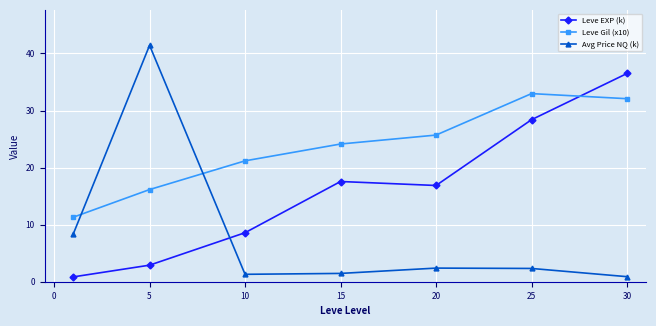

What is the value of the Leve Gil (x10) point at the 3rd from the left?

21.2